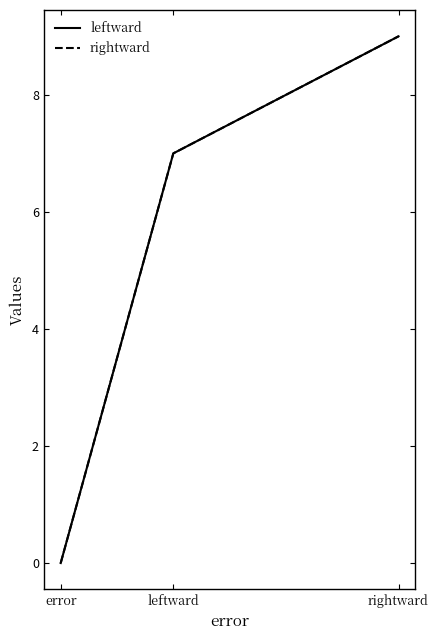

Does the chart display data point markers on the line(s)?

No